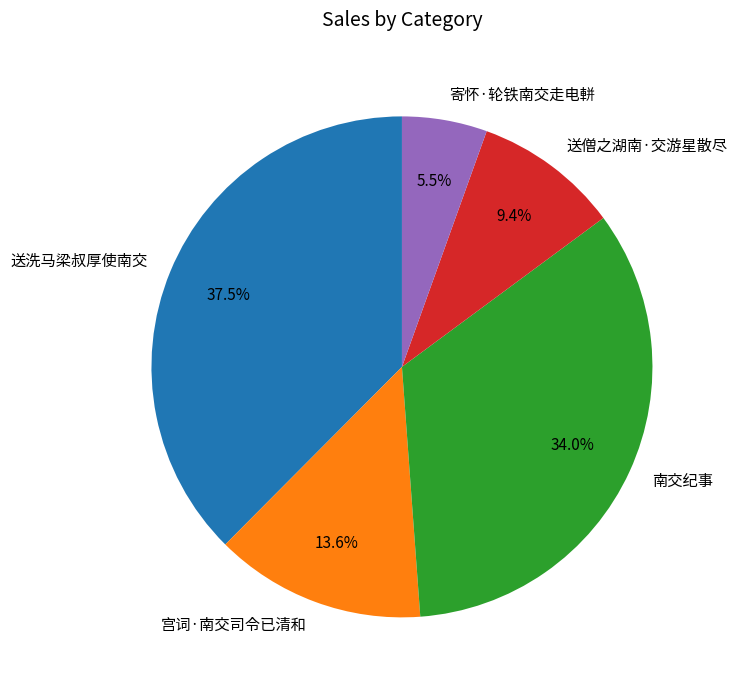

To the nearest percent, what is the average slice percentage?

20%